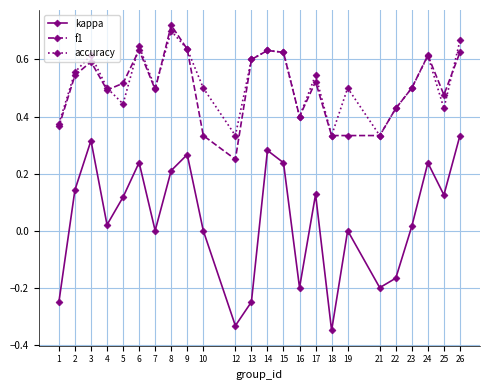

True or false: accuracy and f1 intersect in this chart.

True